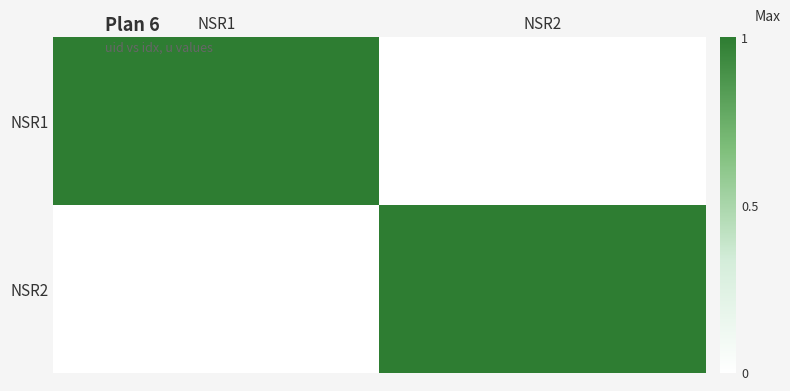

At which category is the sum across all series the highest?

NSR1